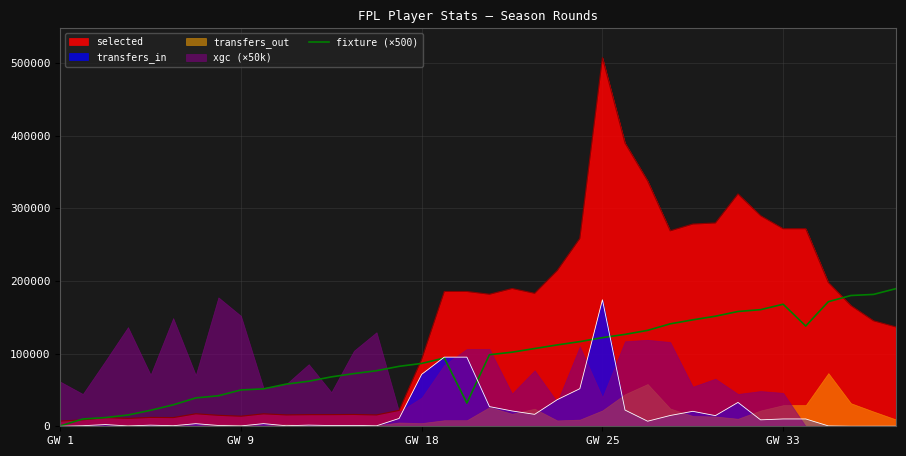

Which category has the highest value in the transfers_in series?

GW 25